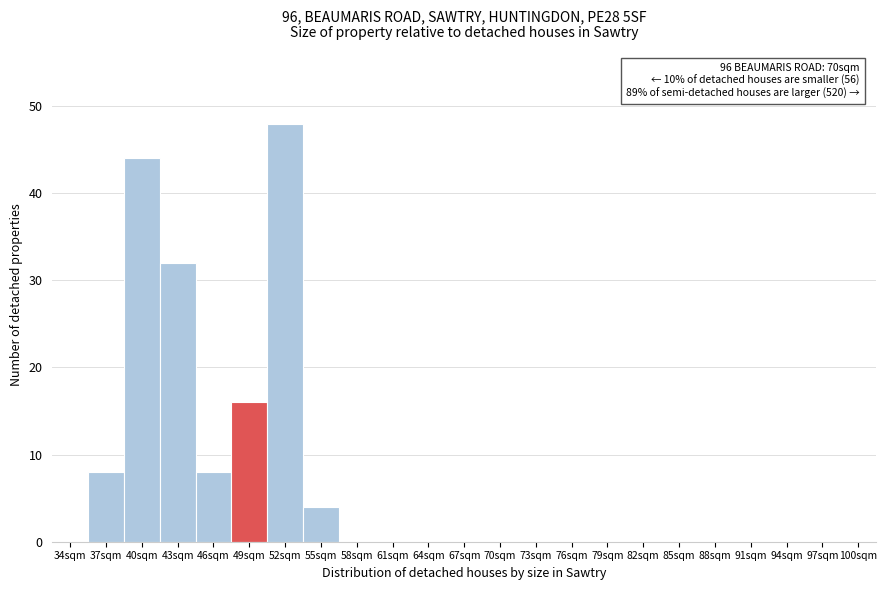

Reading left to right, extract all data points from this chart.

34sqm=0	37sqm=8	40sqm=44	43sqm=32	46sqm=8	49sqm=16	52sqm=48	55sqm=4	58sqm=0	61sqm=0	64sqm=0	67sqm=0	70sqm=0	73sqm=0	76sqm=0	79sqm=0	82sqm=0	85sqm=0	88sqm=0	91sqm=0	94sqm=0	97sqm=0	100sqm=0